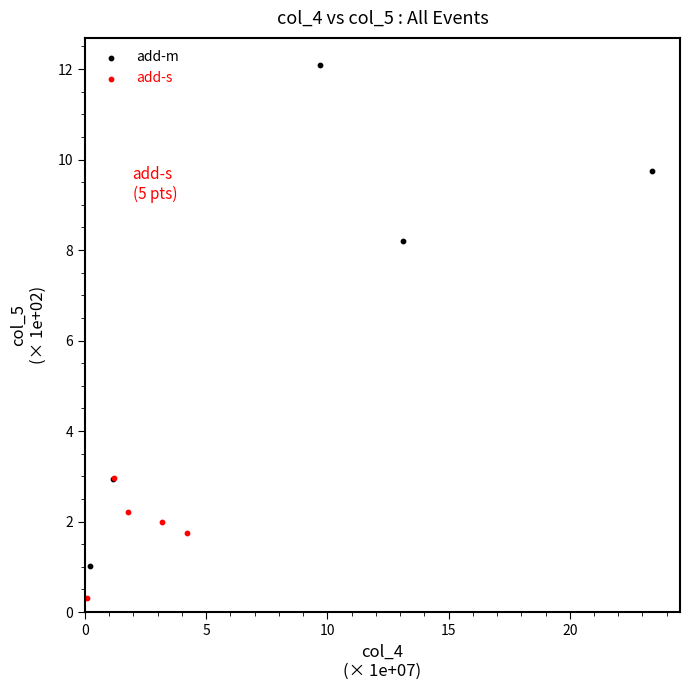

Which series contains the highest Y value?

add-m